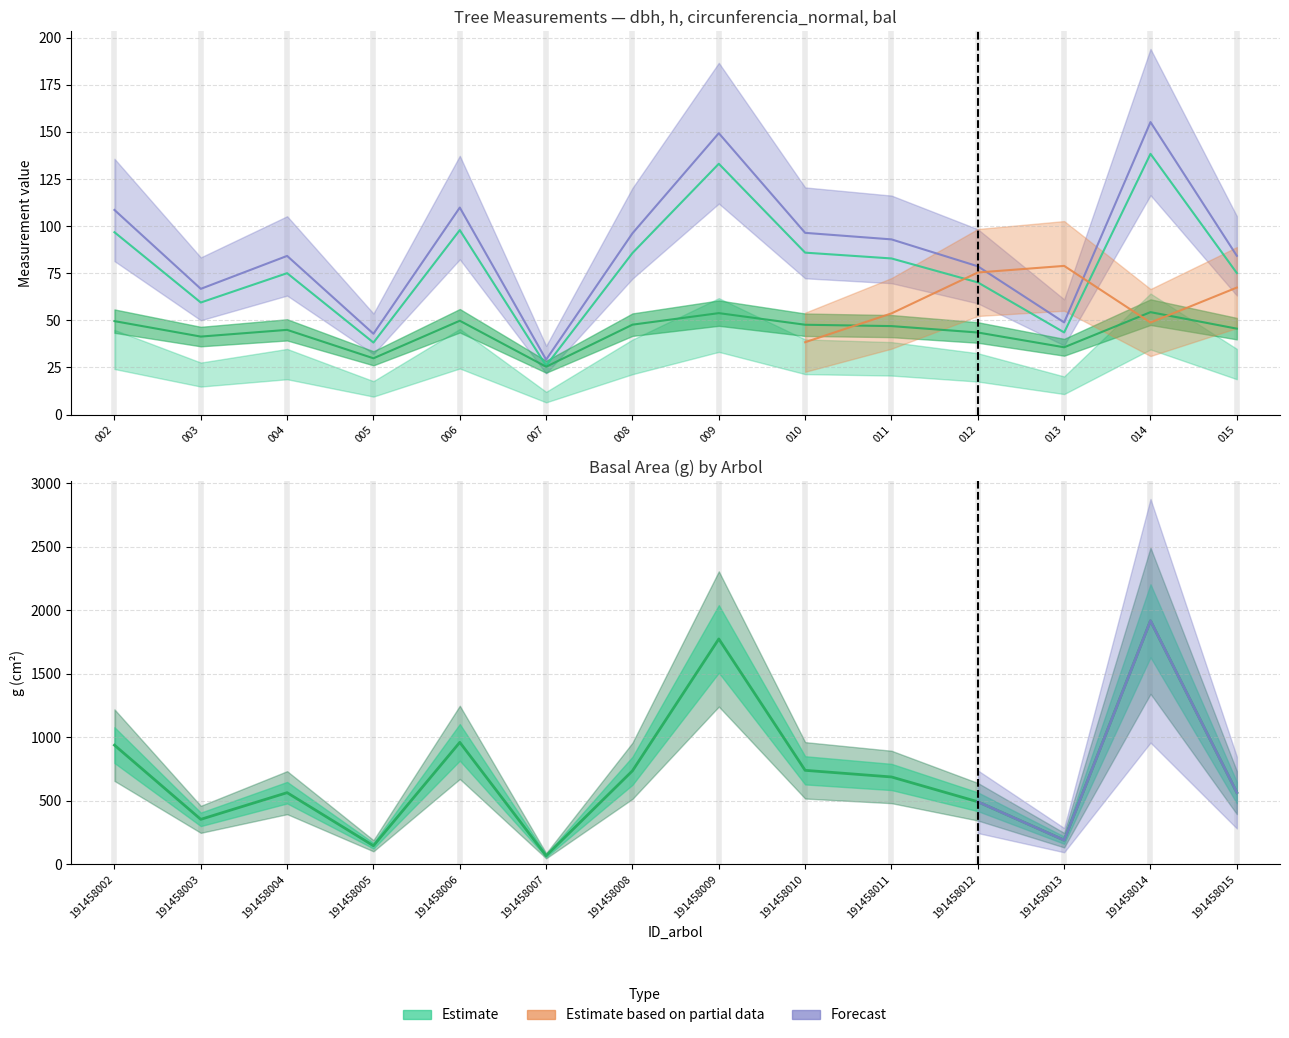

Reading left to right, transcribe all the data shown in this chart.

938.3	354.3	564.2	146.4	960.2	67.7	736.5	1774.0	740.0	687.8	492.8	190.5	1917.1	564.9